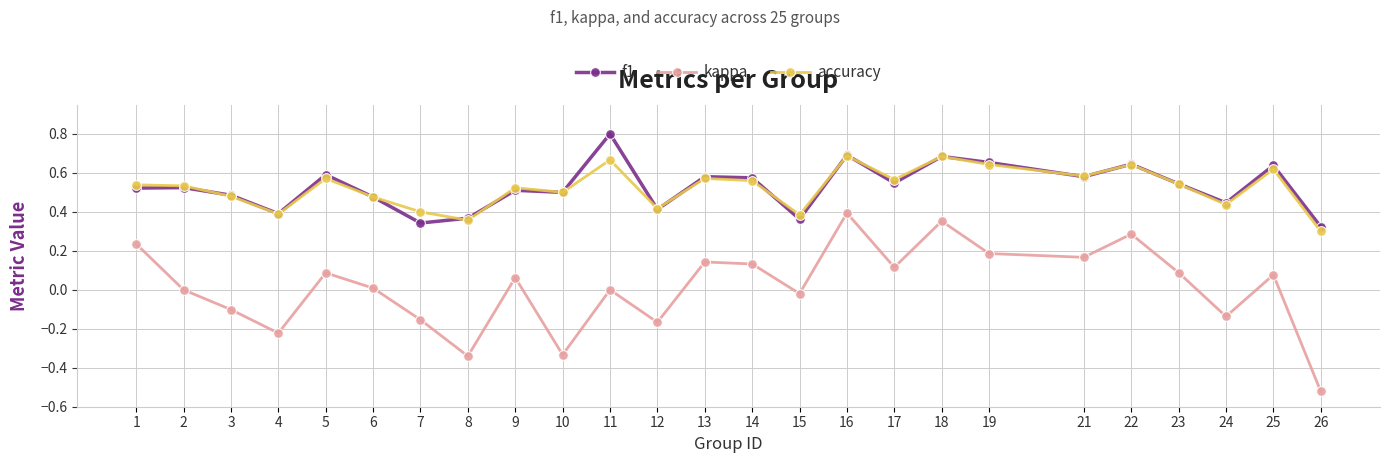

What is the difference between the second highest and minimum values in the kappa series?

0.9